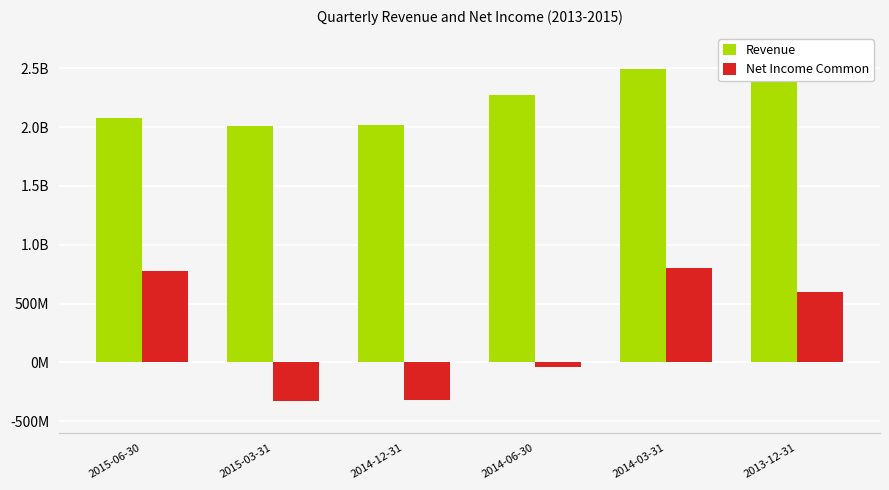

Is it true that Revenue equals 2010376000 at 2015-03-31?

True